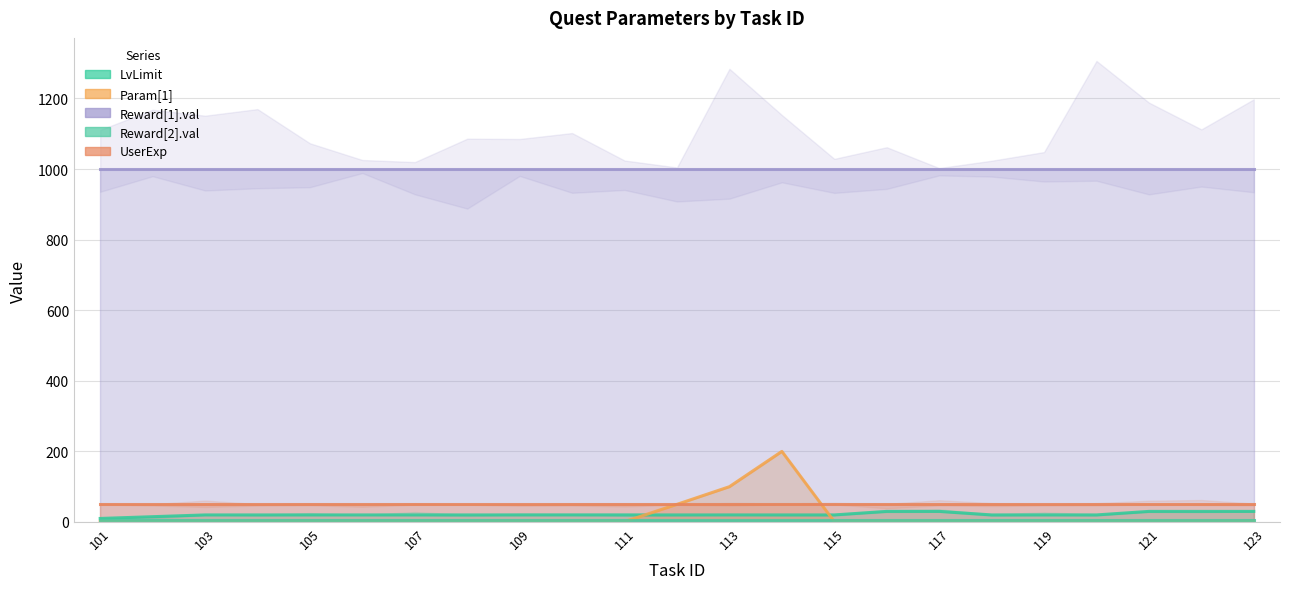

The value of UserExp at 114 is 50. True or false?

True